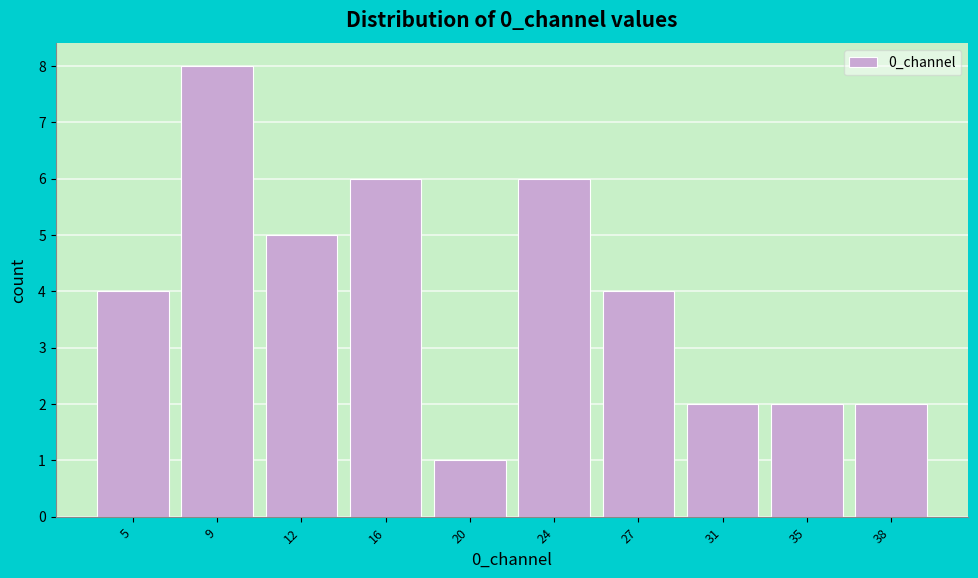

Reading left to right, list all the values displayed in this chart.

4	8	5	6	1	6	4	2	2	2